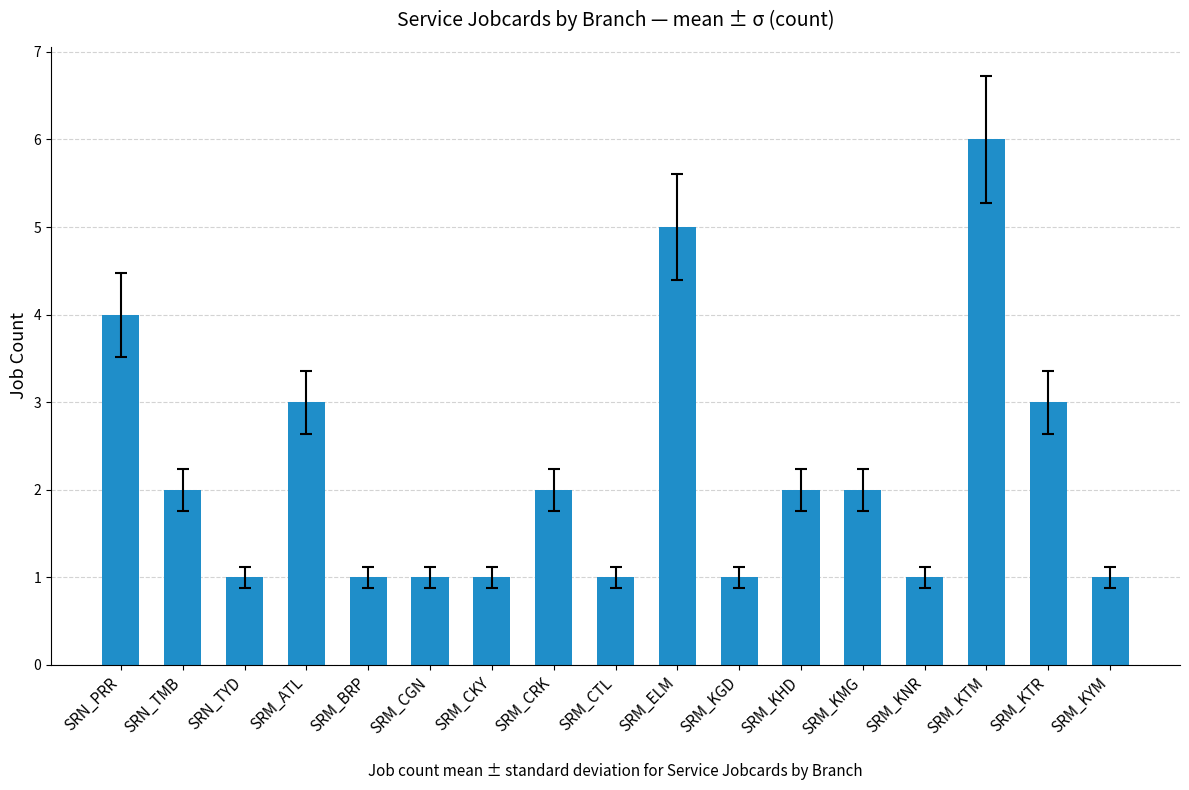

True or false: the data shows 2 at SRM_CRK.

True